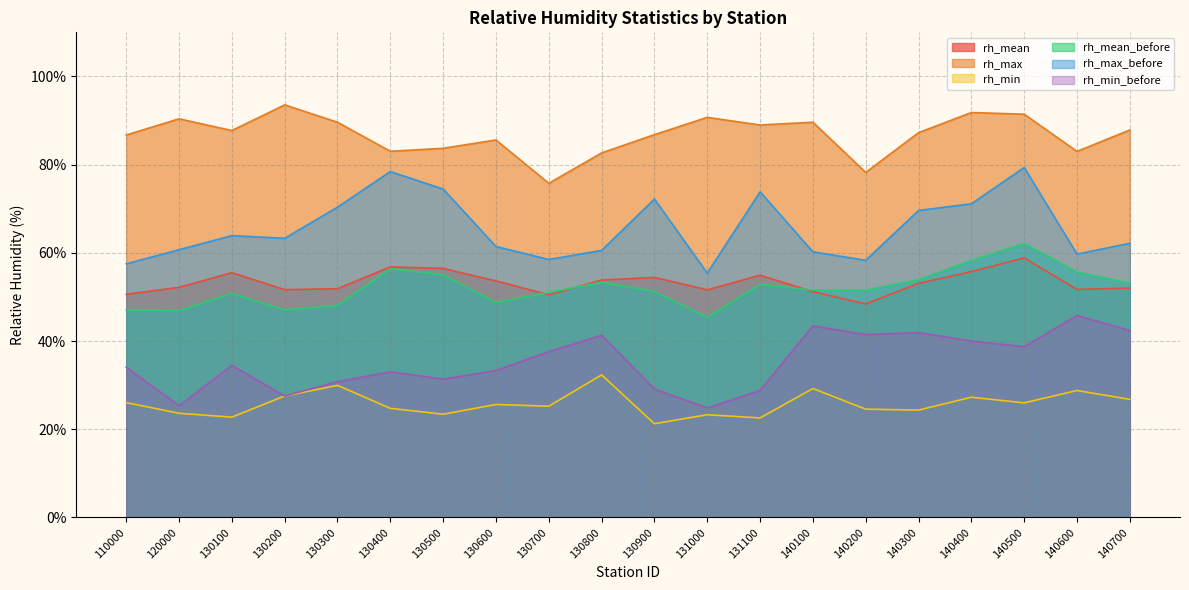

Reading right to left, list all the values displayed in this chart.

rh_mean: 52.0	51.7	58.9	55.8	53.1	48.4	51.2	54.9	51.6	54.4	53.8	50.5	53.6	56.5	56.8	51.9	51.7	55.5	52.2	50.6
rh_max: 87.9	83.0	91.4	91.8	87.2	78.2	89.6	89.0	90.7	86.8	82.7	75.8	85.6	83.7	83.0	89.6	93.5	87.7	90.4	86.7
rh_min: 26.8	28.8	26.0	27.3	24.4	24.6	29.2	22.6	23.3	21.3	32.3	25.2	25.6	23.4	24.8	30.0	27.6	22.8	23.6	26.1
rh_mean_before: 53.1	55.7	62.1	58.3	53.9	51.5	51.6	52.9	45.4	51.2	53.3	51.0	48.7	55.0	56.4	48.1	47.1	50.8	46.9	47.0
rh_max_before: 62.2	59.7	79.3	71.1	69.6	58.3	60.2	73.8	55.4	72.2	60.6	58.5	61.5	74.5	78.4	70.4	63.3	63.9	60.7	57.5
rh_min_before: 42.4	45.8	38.7	40.0	41.9	41.5	43.4	28.8	24.9	29.1	41.3	37.6	33.3	31.4	33.0	30.8	27.6	34.5	25.3	34.1